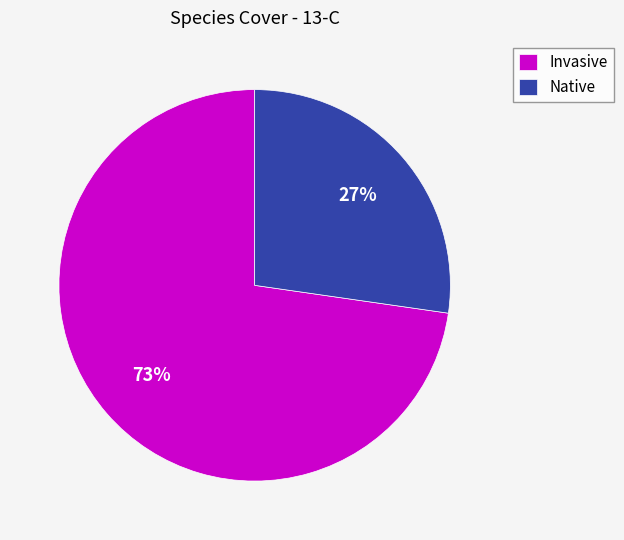

Does any single category account for the majority?

Yes